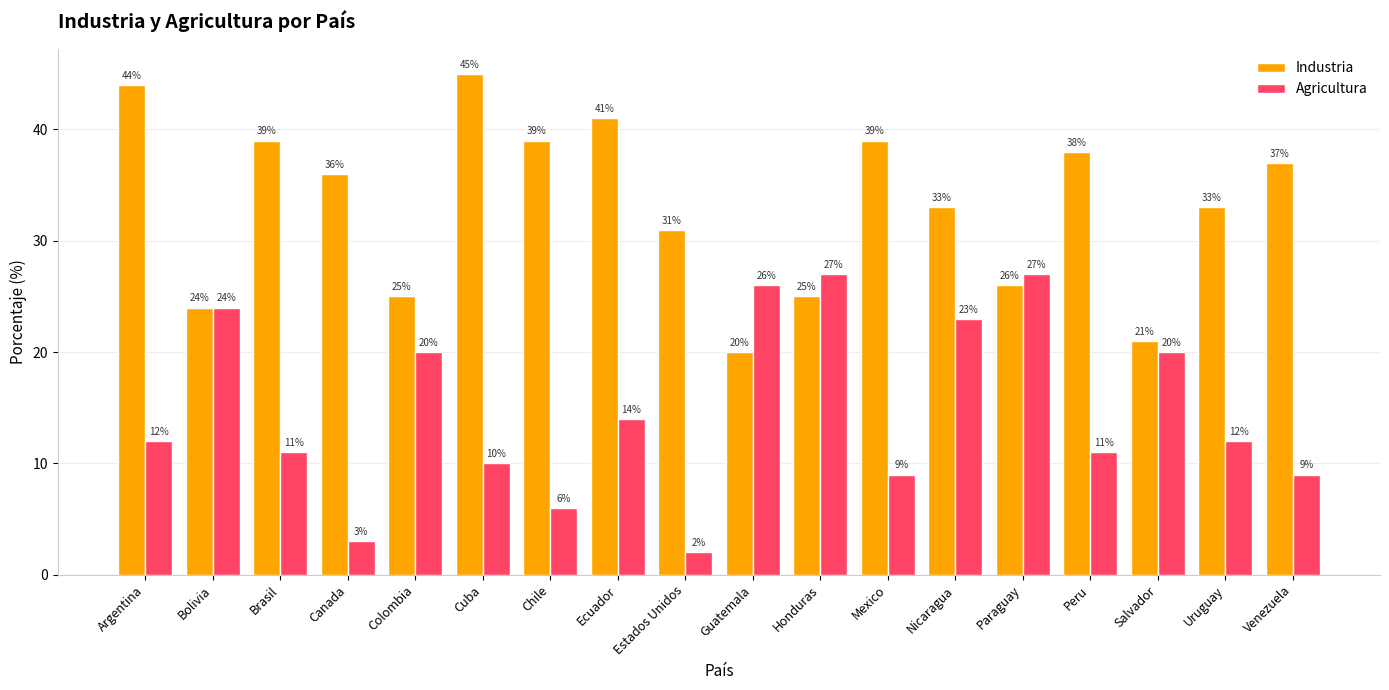

What position from the right is Peru?

4